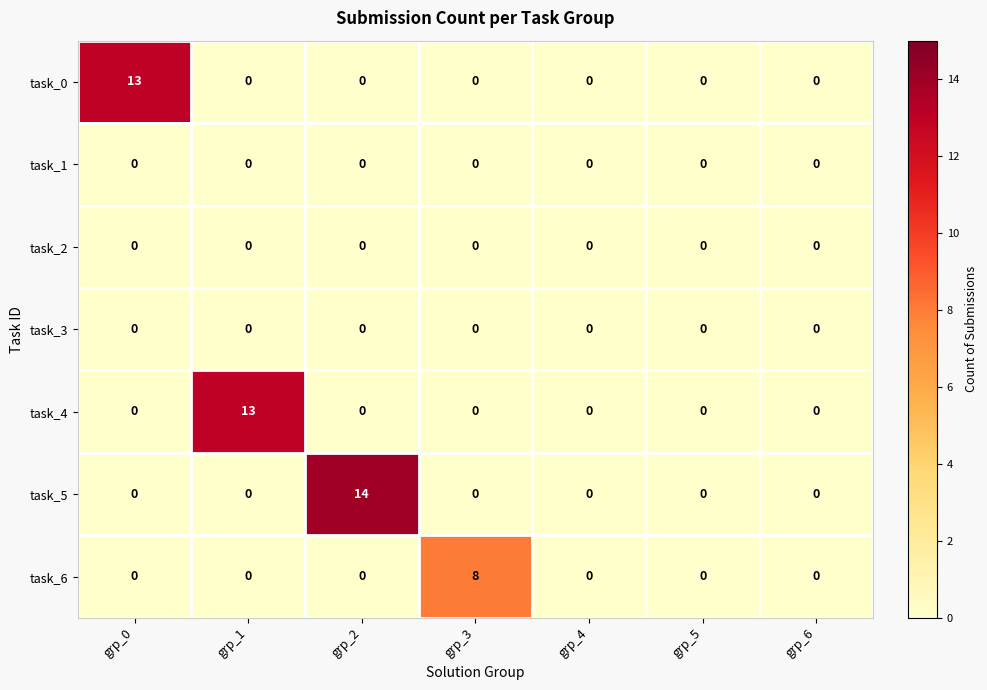

The value of task_3 at grp_0 is 0. True or false?

True